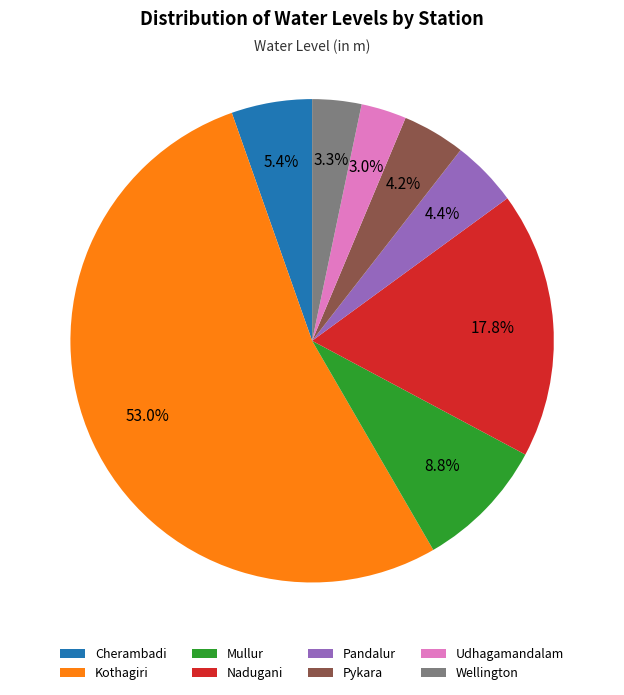

To the nearest percent, what portion does Cherambadi represent?

5%